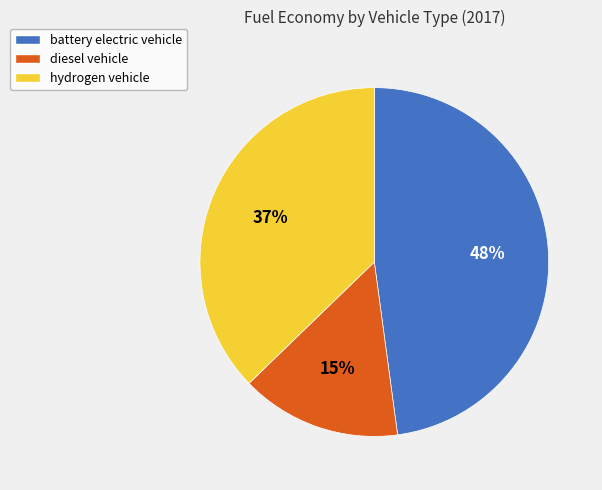

Which category has the biggest portion of the pie?

battery electric vehicle